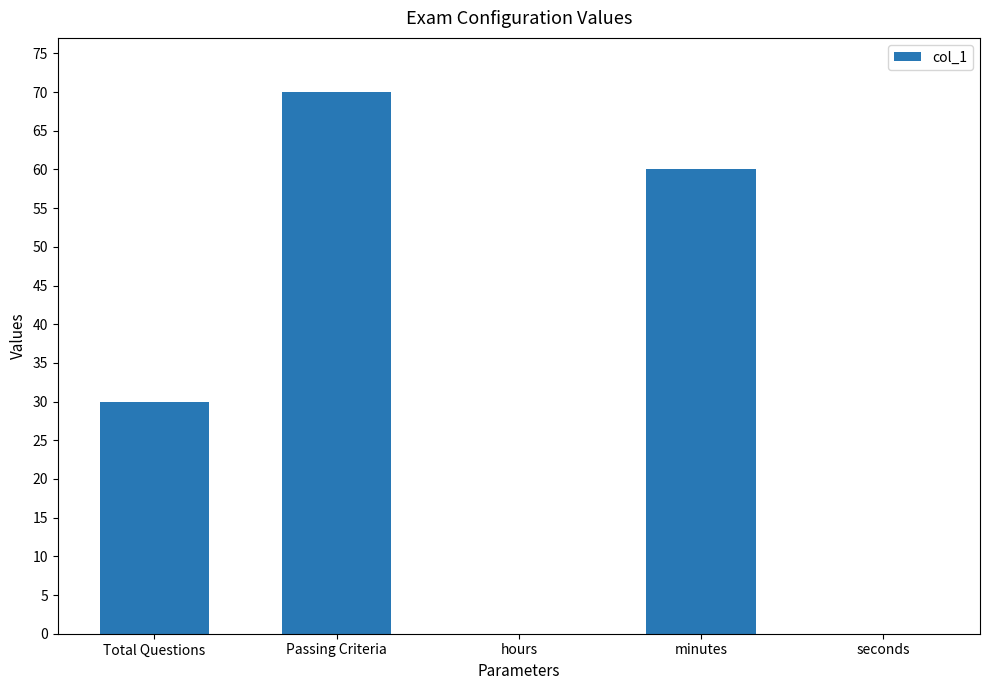

How many values are between 0 and 60?

4